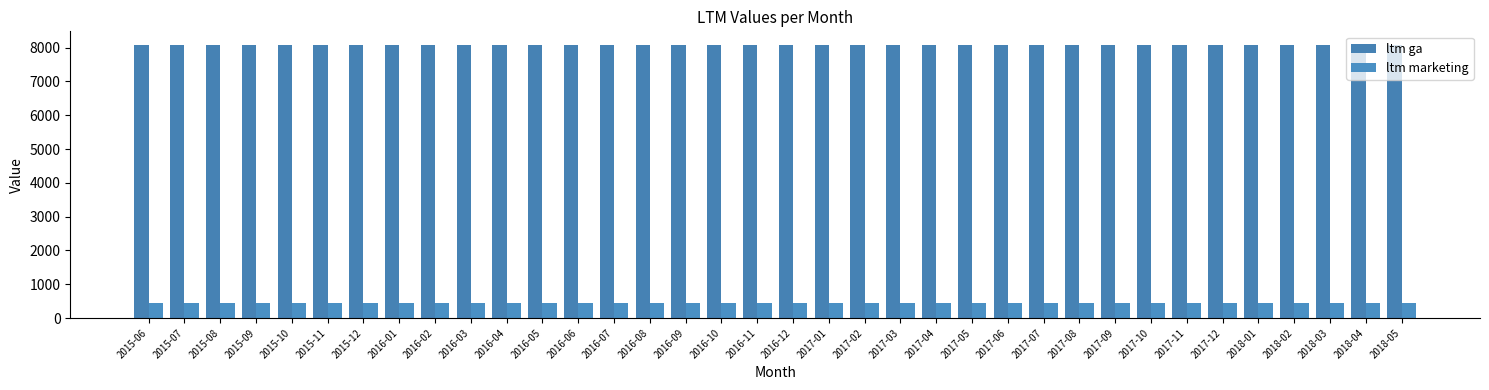

Reading left to right, extract all data points from this chart.

ltm ga: 8080.0	8080.0	8080.0	8080.0	8080.0	8080.0	8080.0	8080.0	8080.0	8080.0	8080.0	8080.0	8080.0	8080.0	8080.0	8080.0	8080.0	8080.0	8080.0	8080.0	8080.0	8080.0	8080.0	8080.0	8080.0	8080.0	8080.0	8080.0	8080.0	8080.0	8080.0	8080.0	8080.0	8080.0	8080.0	8080.0
ltm marketing: 453.2	453.2	453.2	453.2	453.2	453.2	453.2	453.2	453.2	453.2	453.2	453.2	453.2	453.2	453.2	453.2	453.2	453.2	453.2	453.2	453.2	453.2	453.2	453.2	453.2	453.2	453.2	453.2	453.2	453.2	453.2	453.2	453.2	453.2	453.2	453.2